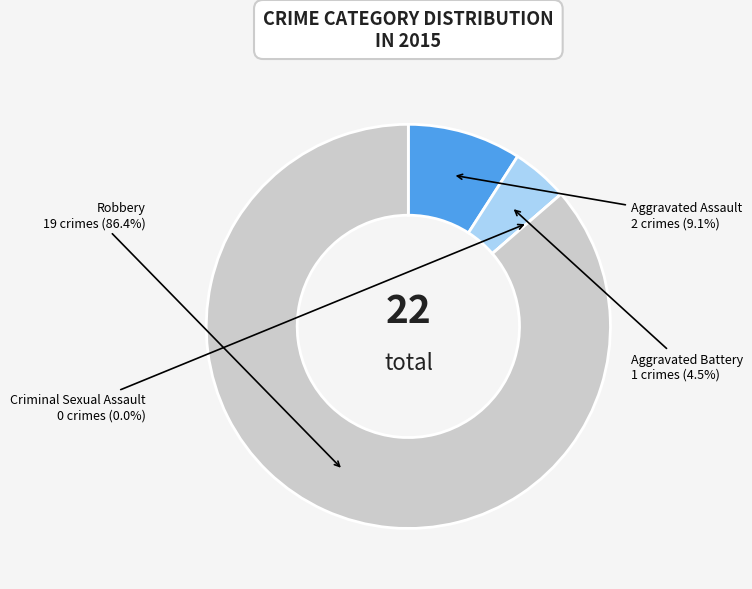

Rank the categories by value from lowest to highest.

Criminal Sexual Assault, Aggravated Battery, Aggravated Assault, Robbery